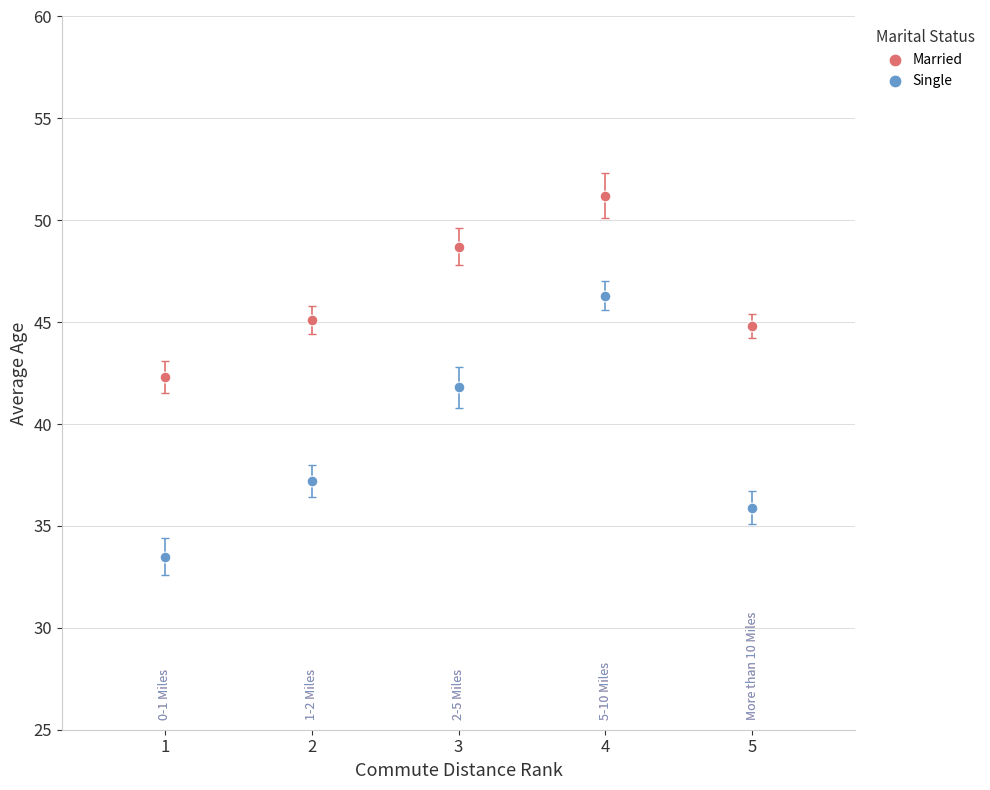

Which series has the largest Y range (max minus min)?

Single